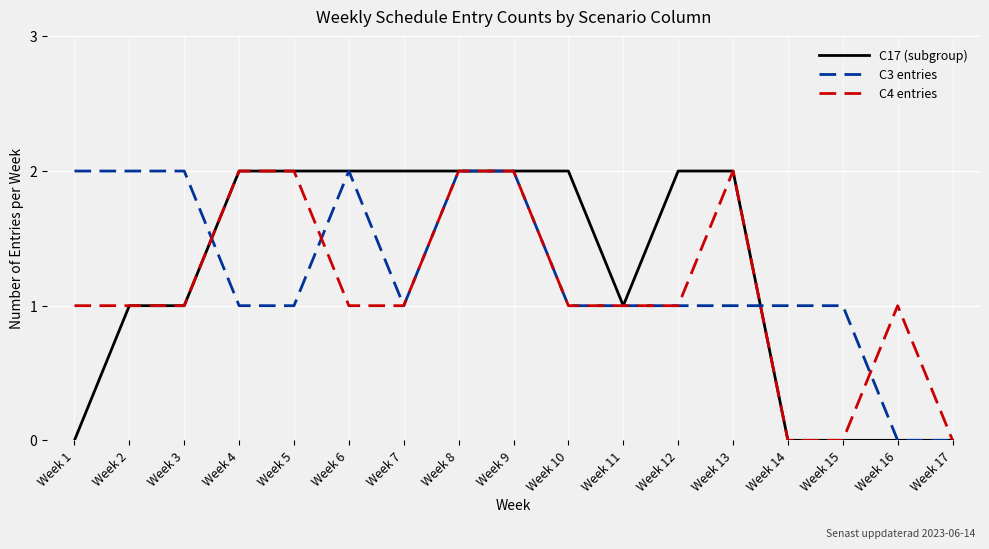

What is the difference between the second highest and minimum values in the C17 (subgroup) series?

2